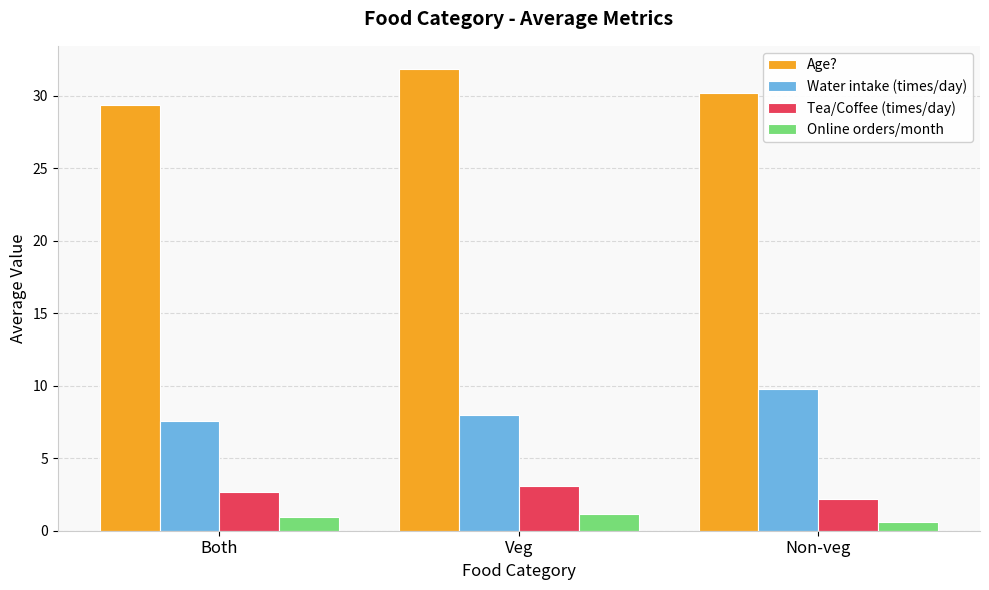

What is the maximum value shown in the chart?

31.9